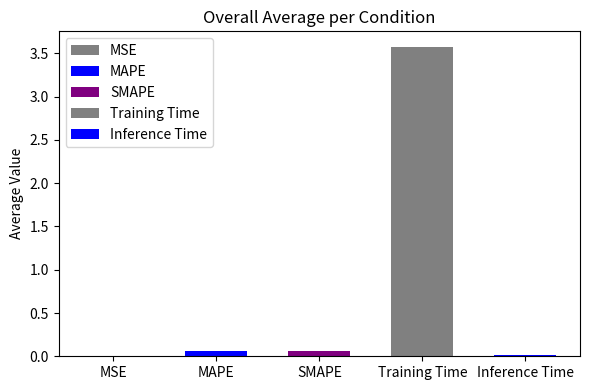

True or false: the data shows 0.0 at MSE.

False